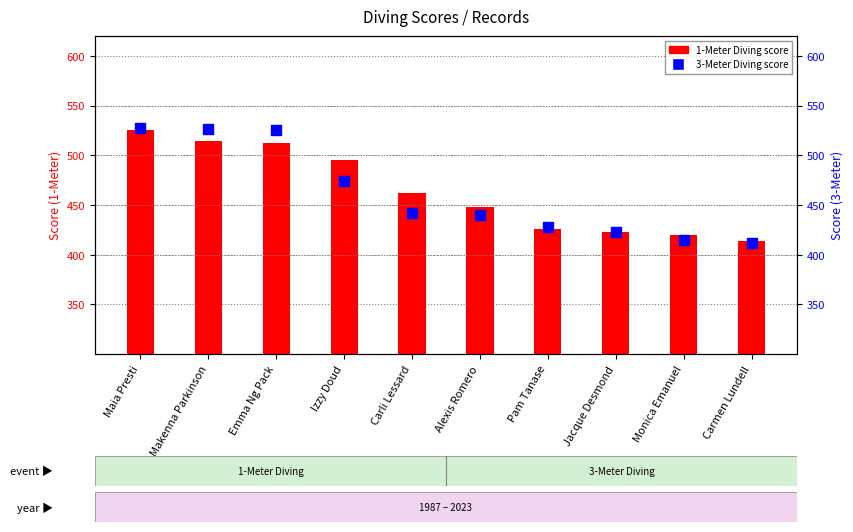

Which series reaches the maximum Y coordinate?

3-Meter Diving